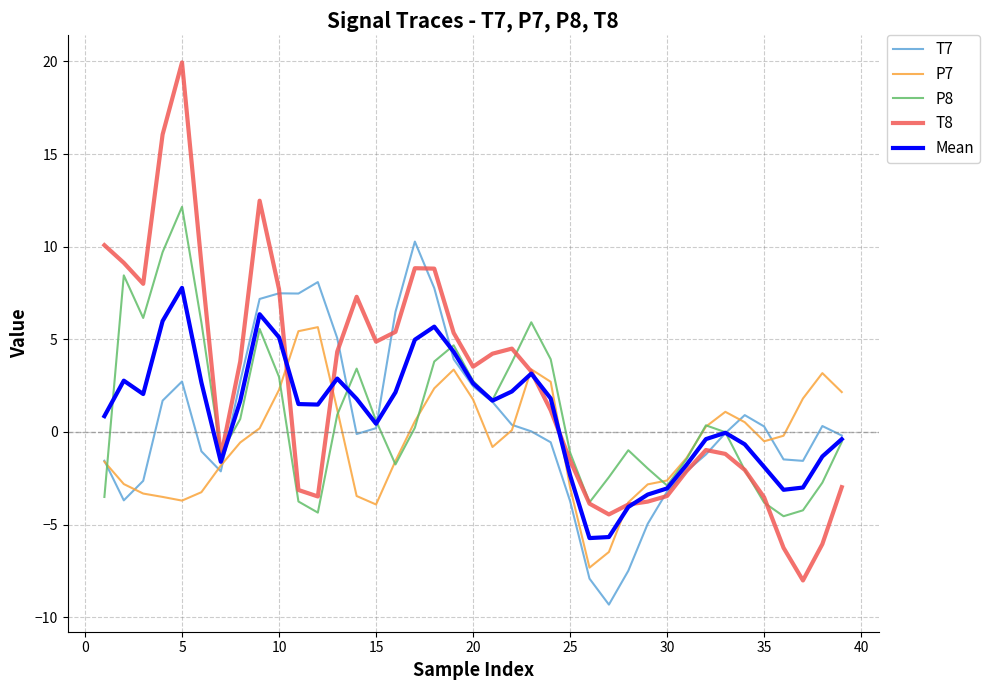

Which series has the largest total across all categories?

T8